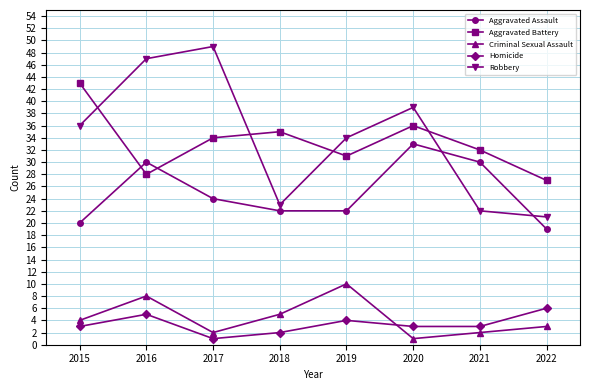

In Criminal Sexual Assault, how many points are lower than both neighbors (excluding endpoints)?

2